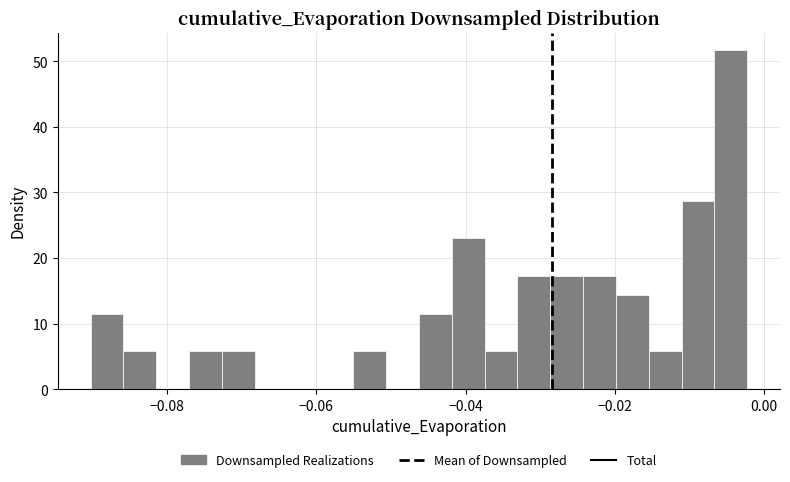

Read against the x-axis, roughly where is the centre of the tallest bar?

-0.004